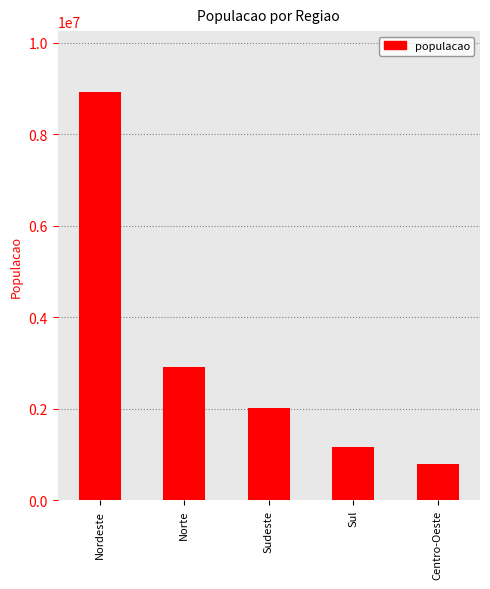

Approximately how many times larger is the value at Sudeste compared to Norte?

0.7